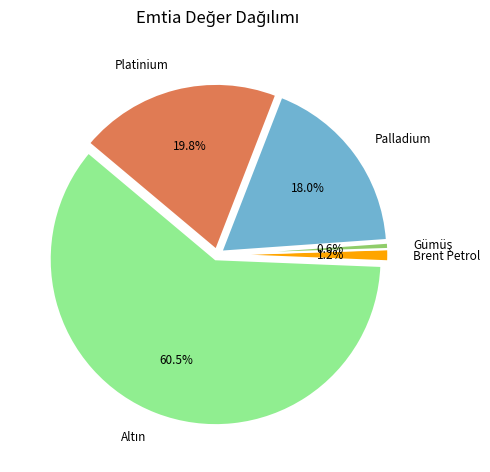

True or false: Palladium accounts for 18% of the total.

True